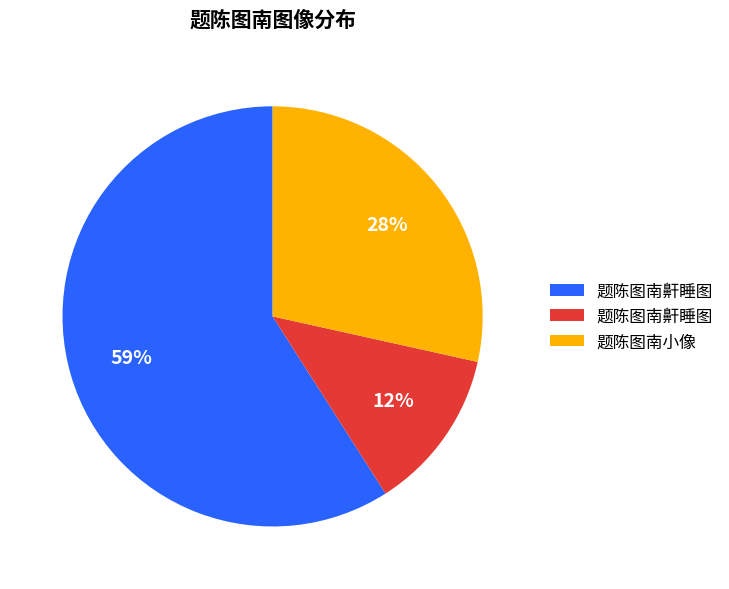

Is there any slice that represents more than half of the pie?

Yes